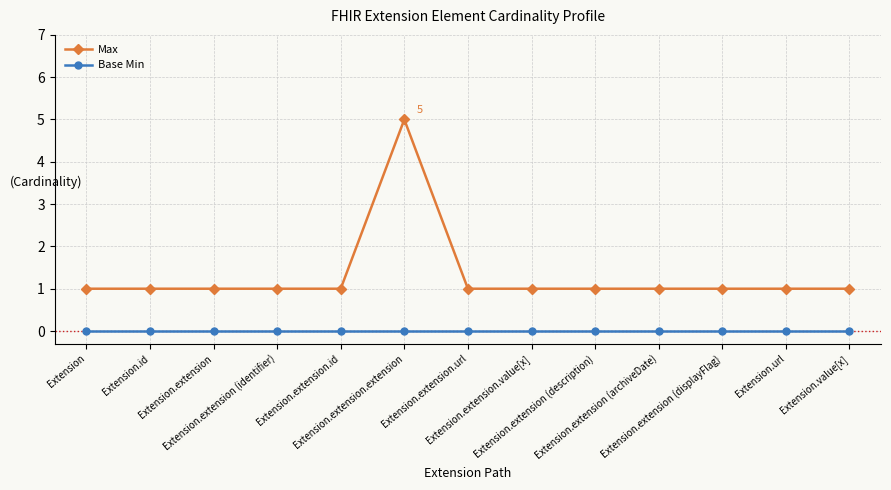

True or false: Max and Base Min intersect in this chart.

False